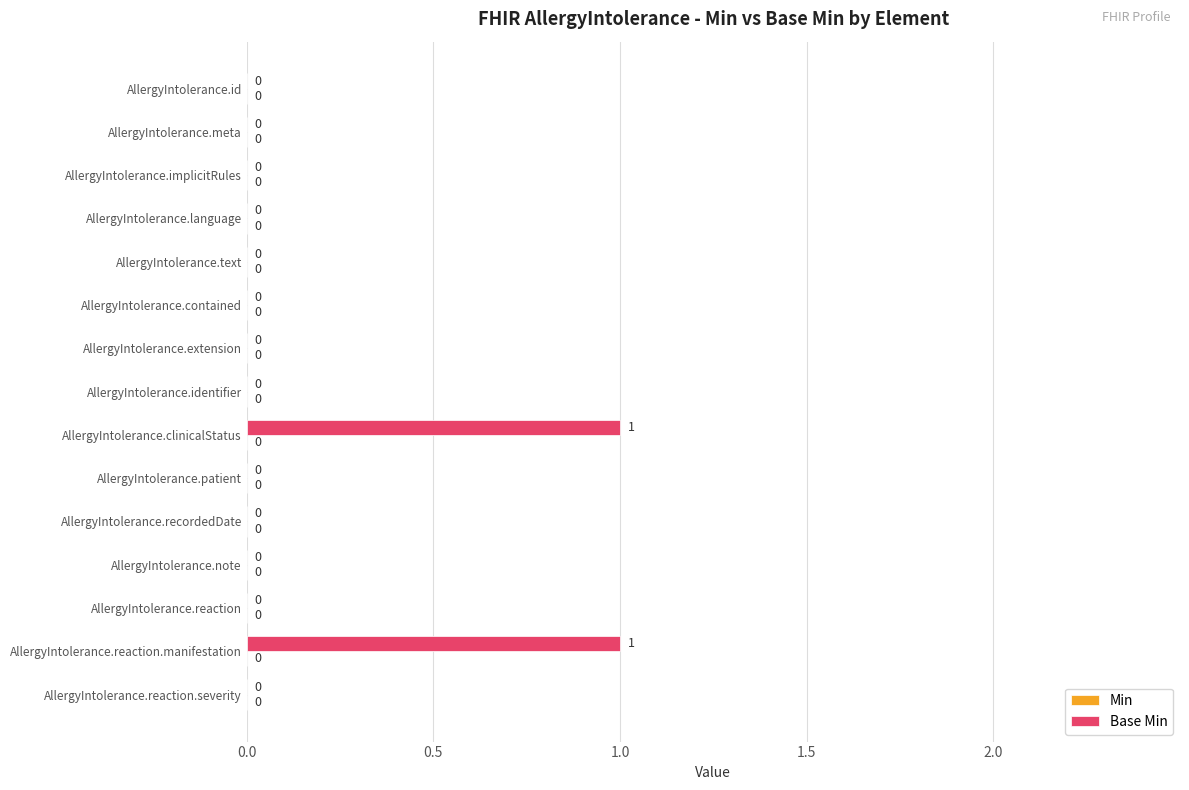

The value at AllergyIntolerance.contained is -1. True or false?

False